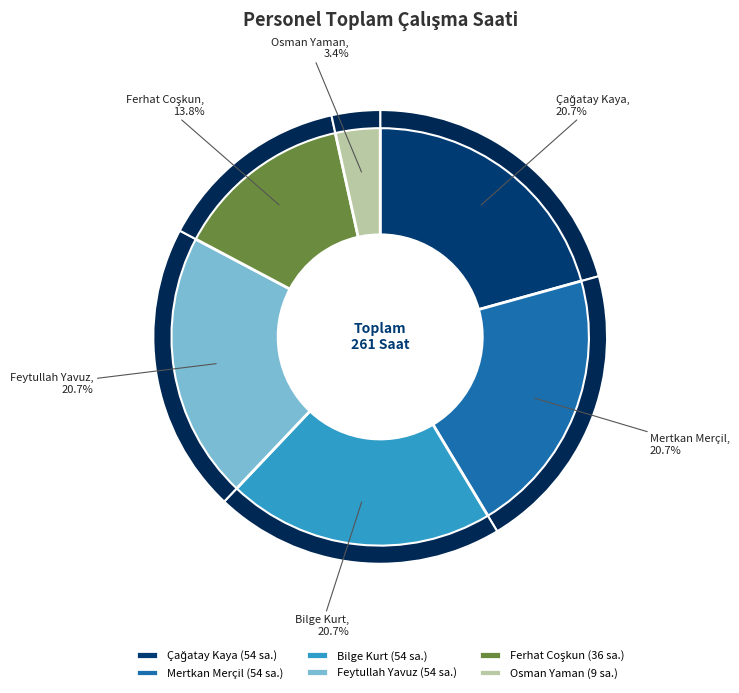

What percentage is the Bilge Kurt slice, to the nearest percent?

21%